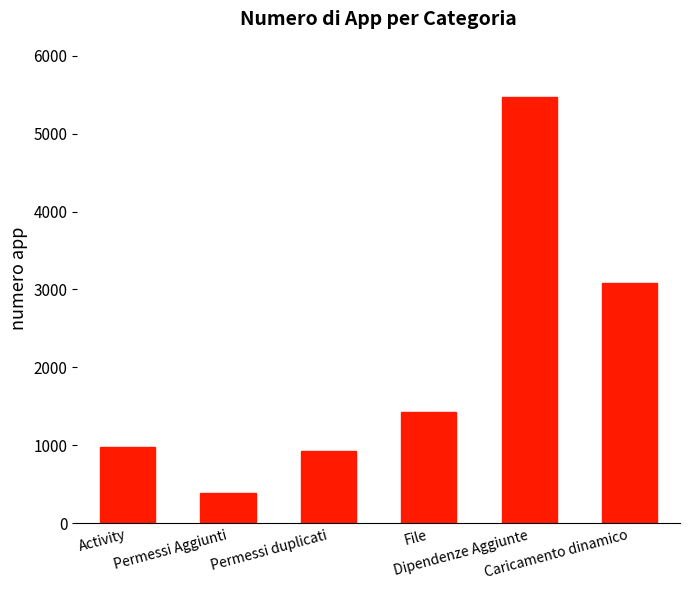

The value at Caricamento dinamico is 3077. True or false?

True